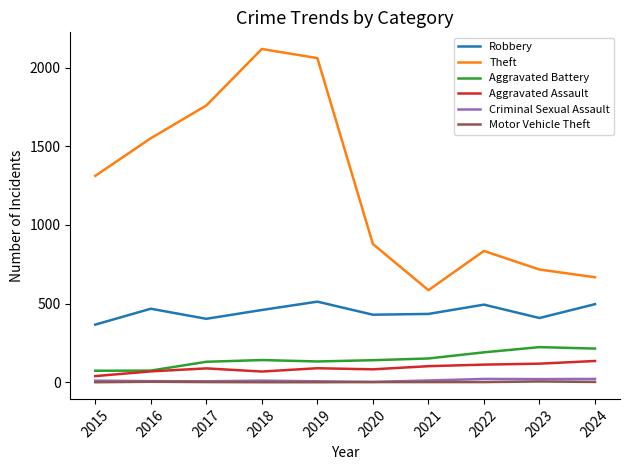

What are all the series names shown in the legend?

Robbery, Theft, Aggravated Battery, Aggravated Assault, Criminal Sexual Assault, Motor Vehicle Theft